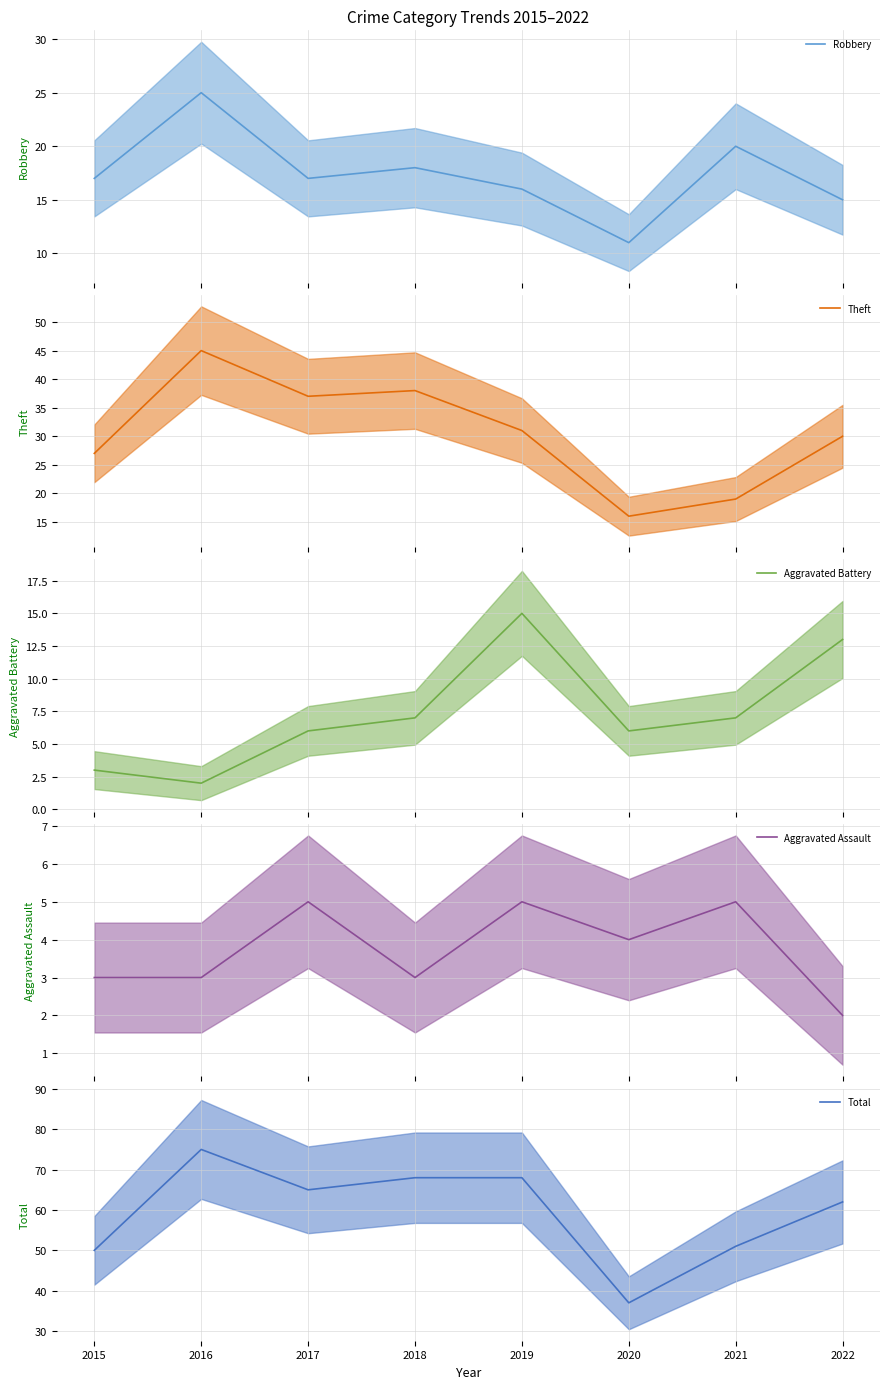

List the series in order of their peak value, lowest first.

Aggravated Assault (mean), Aggravated Battery (mean), Robbery (mean), Theft (mean), Total (mean)